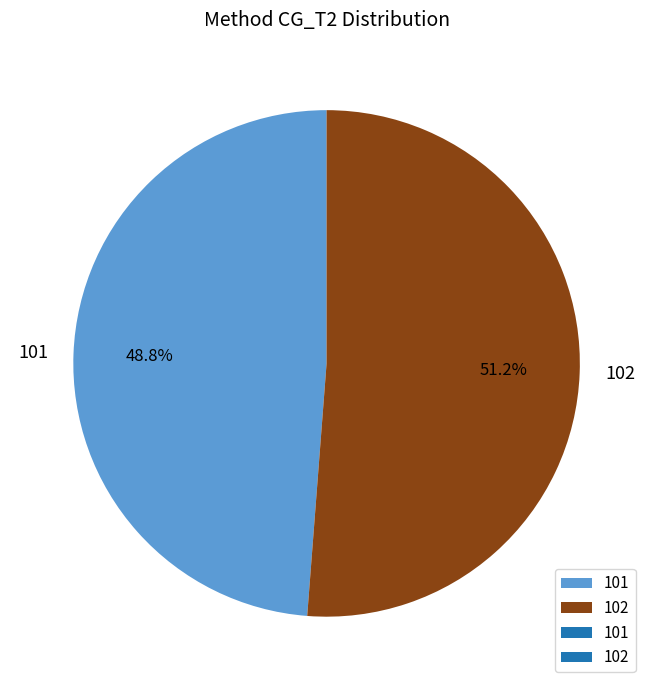

Between 101 and 102, which is larger?

102